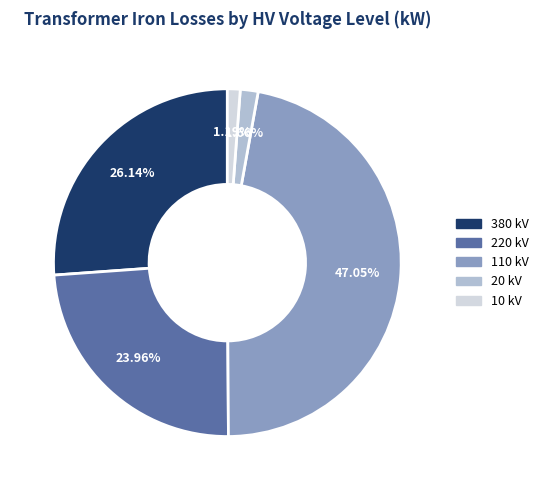

Is there any slice that represents more than half of the pie?

No